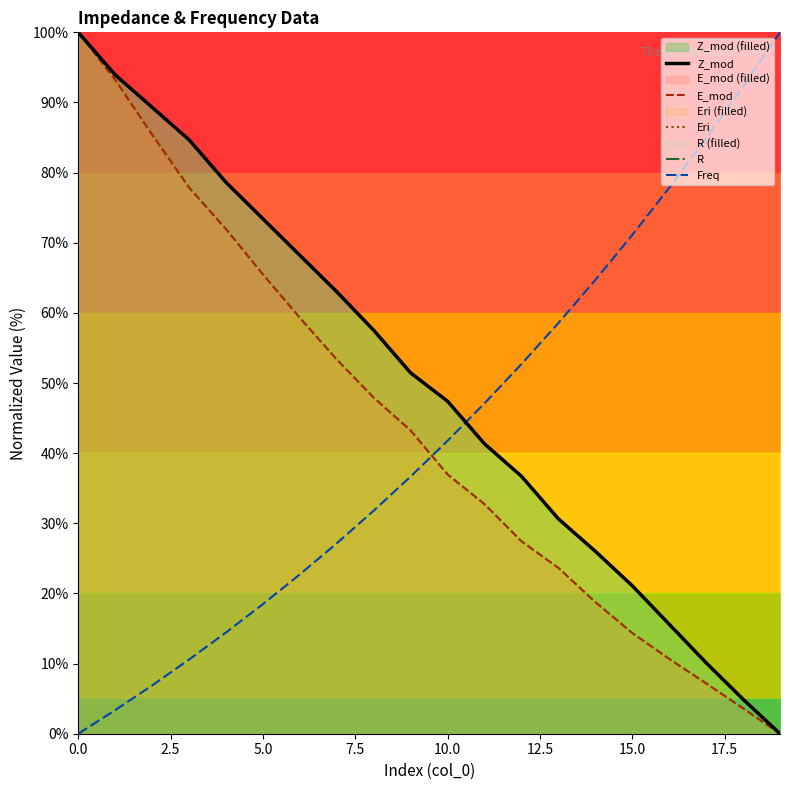

At how many categories does at least one series exceed 21?

20